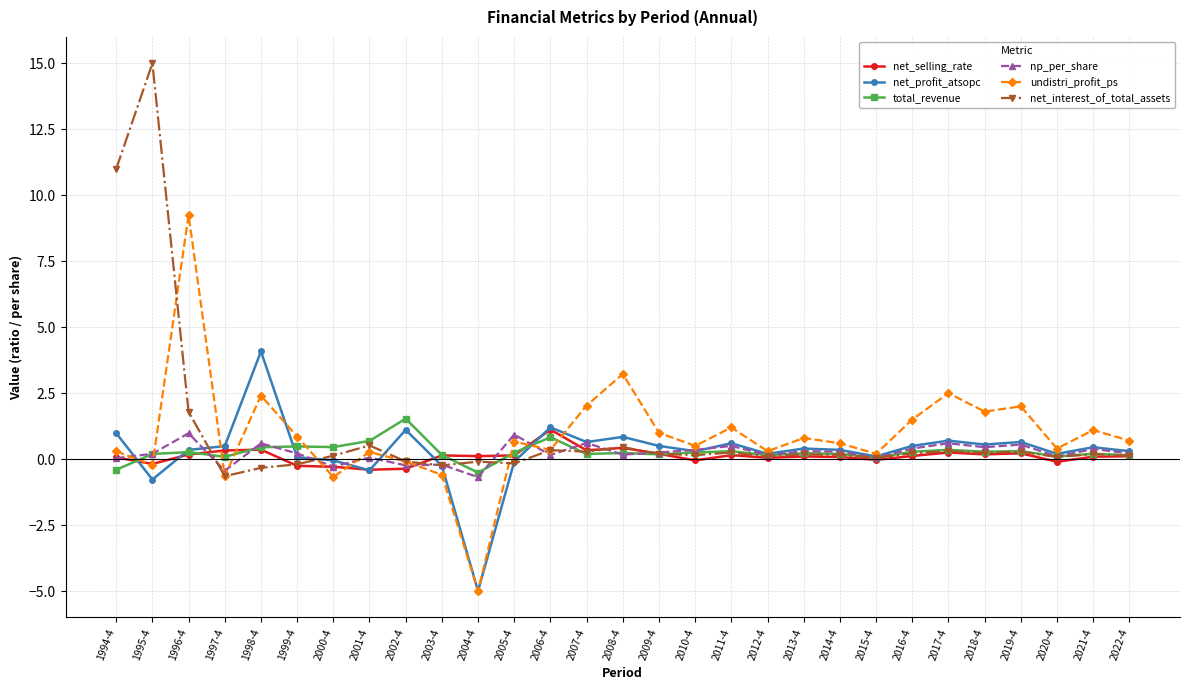

How many categories are shown in the chart?

29